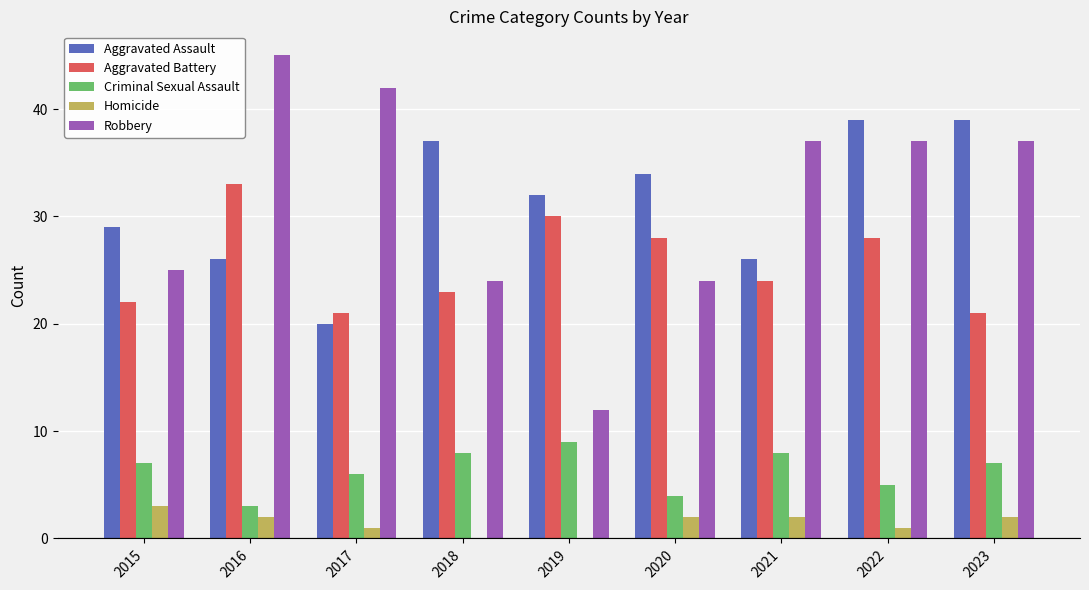

What is the sum of the Aggravated Assault values at 2022 and 2016?

65